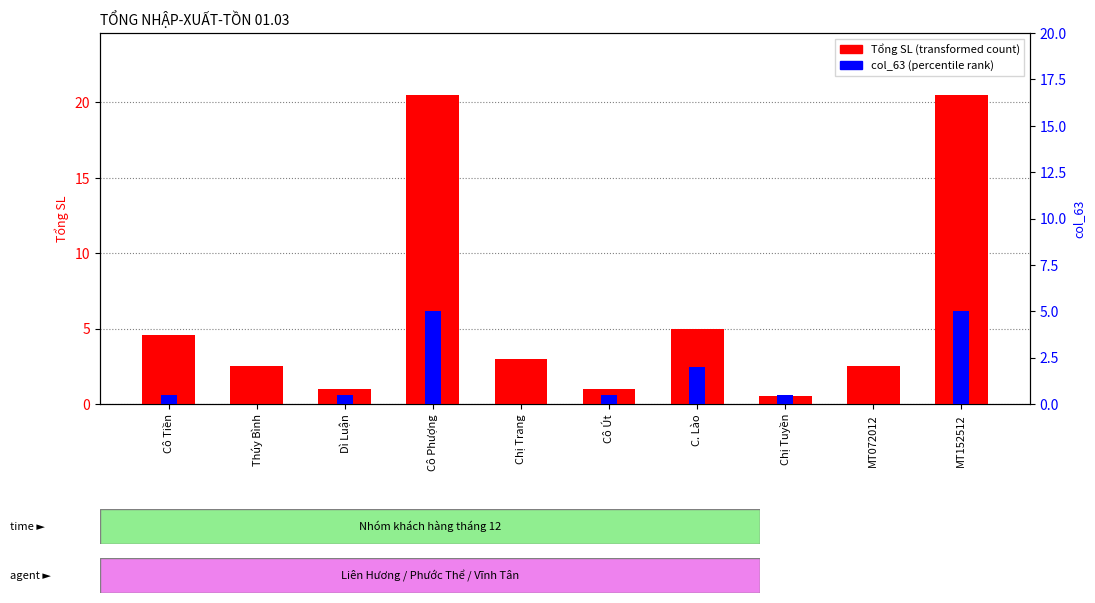

What is the difference between the maximum and second lowest values in the col_63 series?

5.0